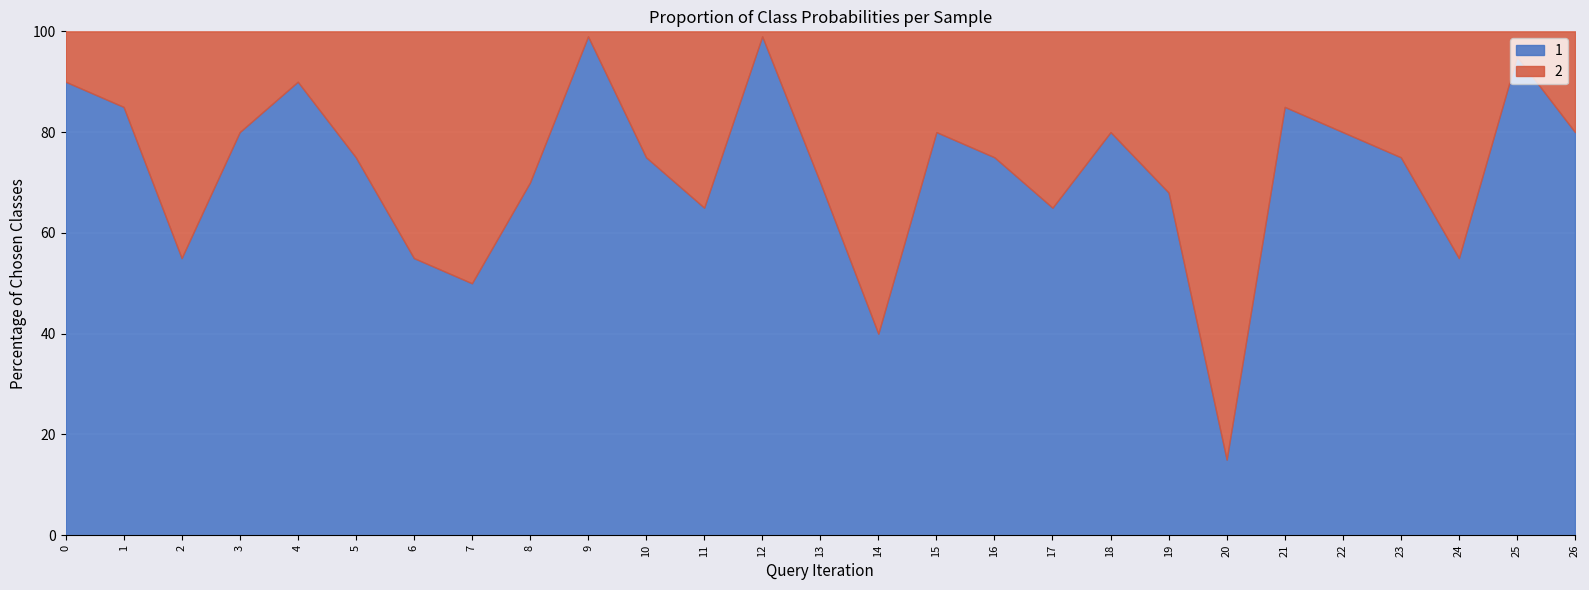

How many intersections are there between 1 and 2?

4